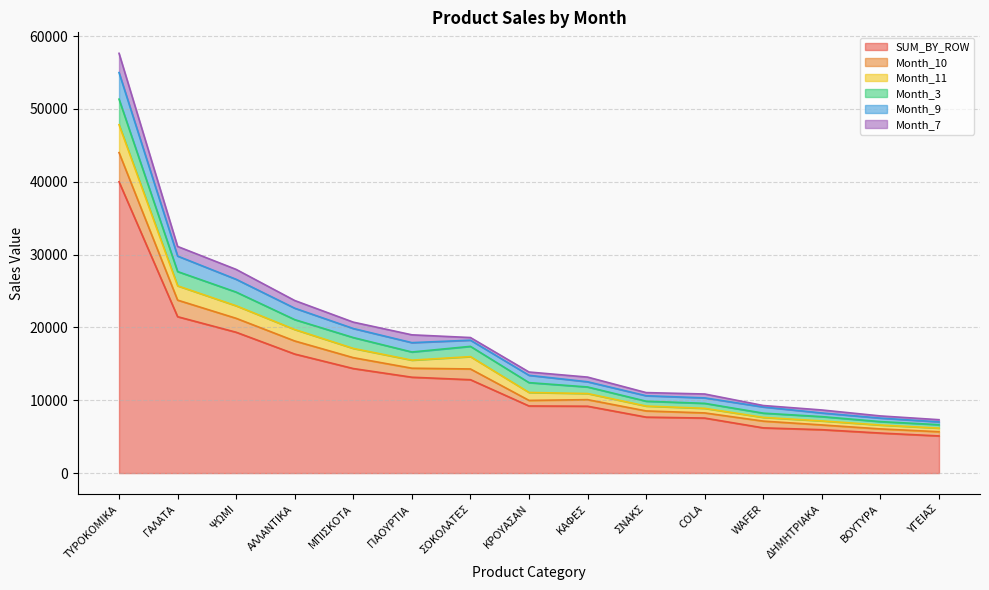

What is the maximum value shown in the chart?

57624.8